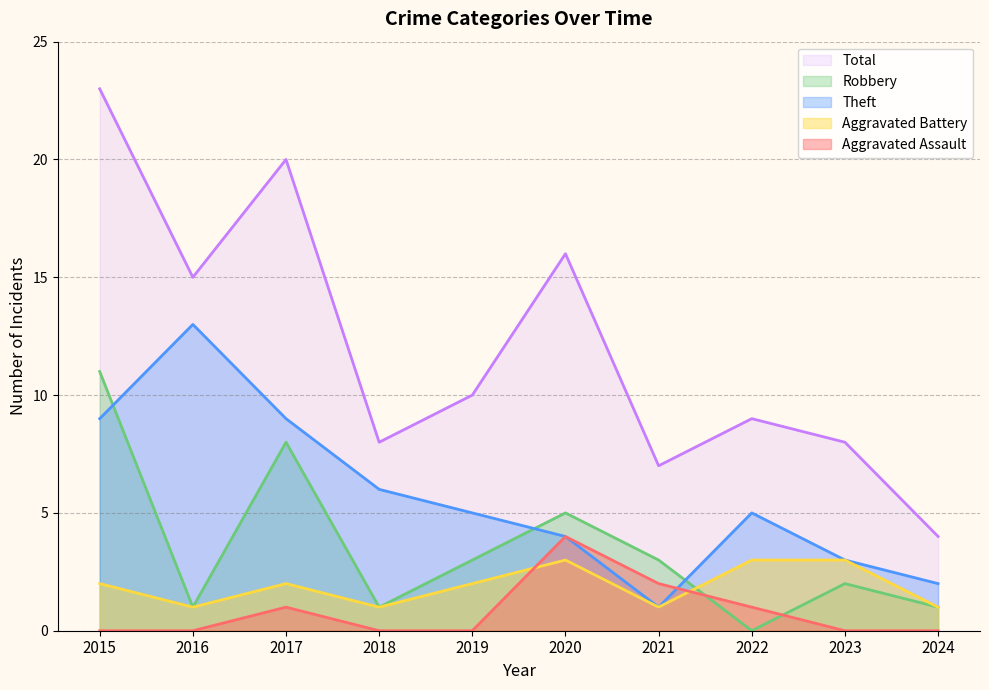

In Aggravated Battery, how many points are lower than both neighbors (excluding endpoints)?

3